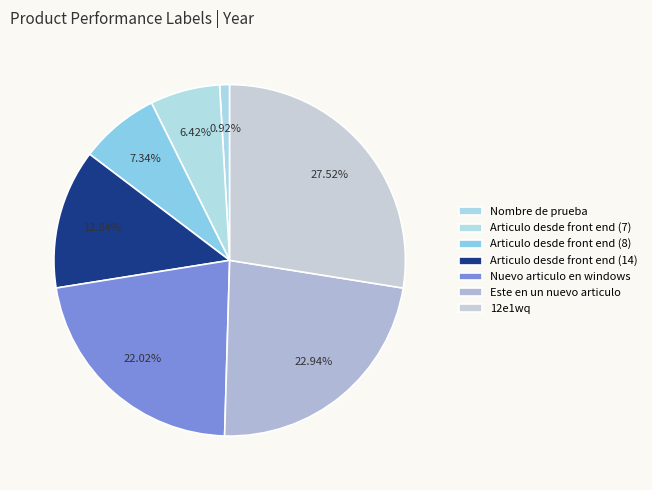

How much of the chart is everything except 12e1wq?

72.5%